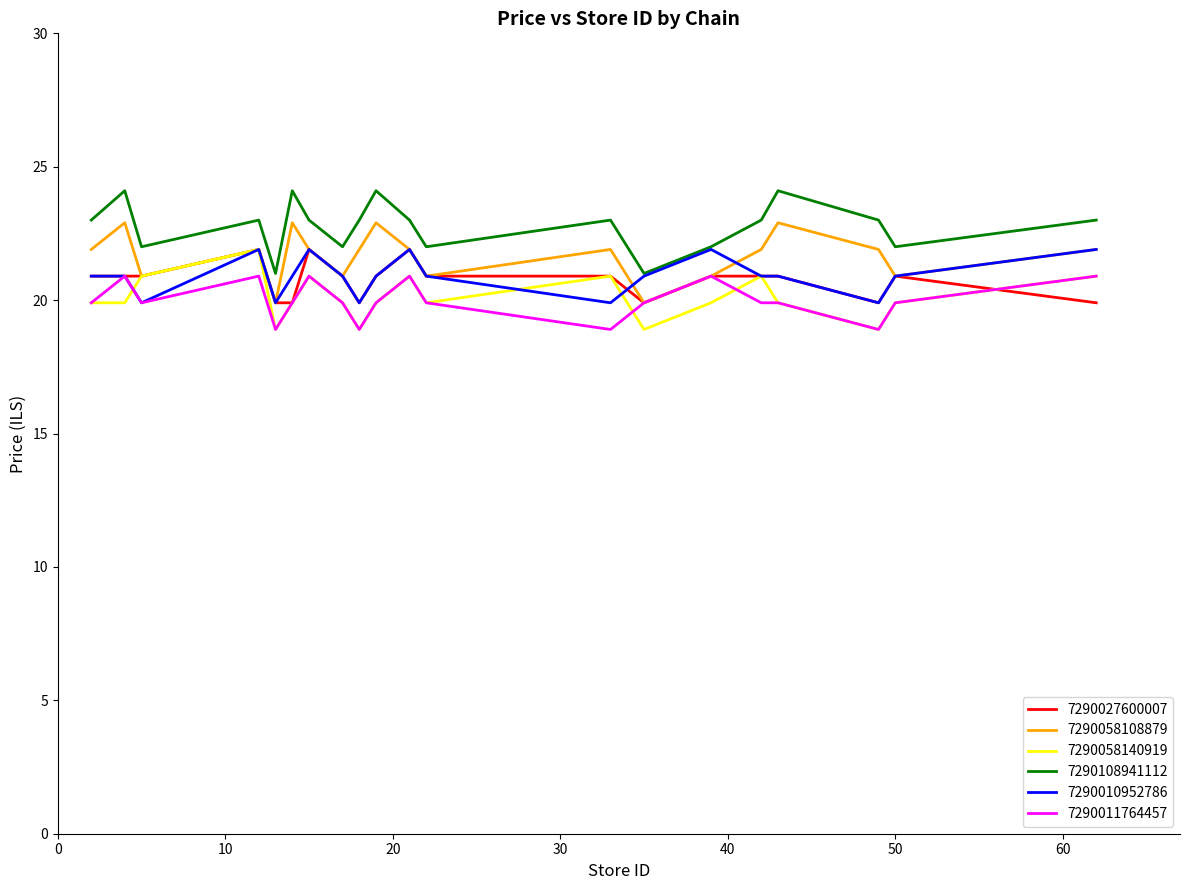

What is the difference between the maximum and minimum values in the 7290027600007 series?

2.0